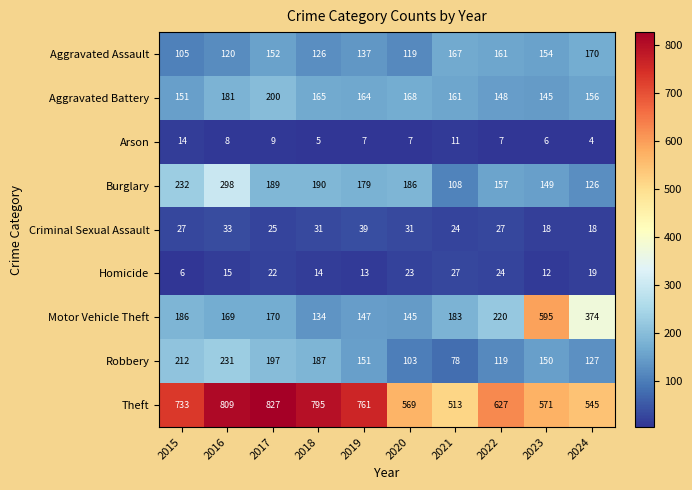

The value of Homicide at 2017 is 10. True or false?

False